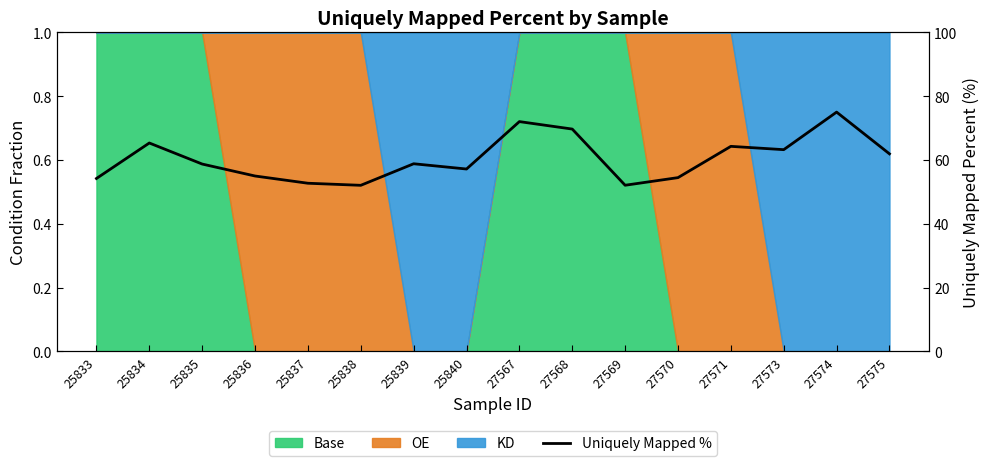

True or false: the data shows 101.7 at 25834.

False